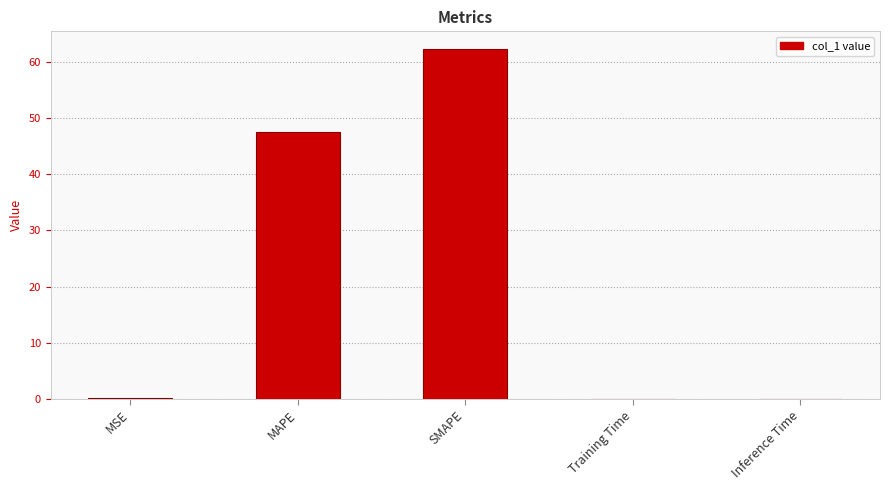

What is the maximum value shown in the chart?

62.3